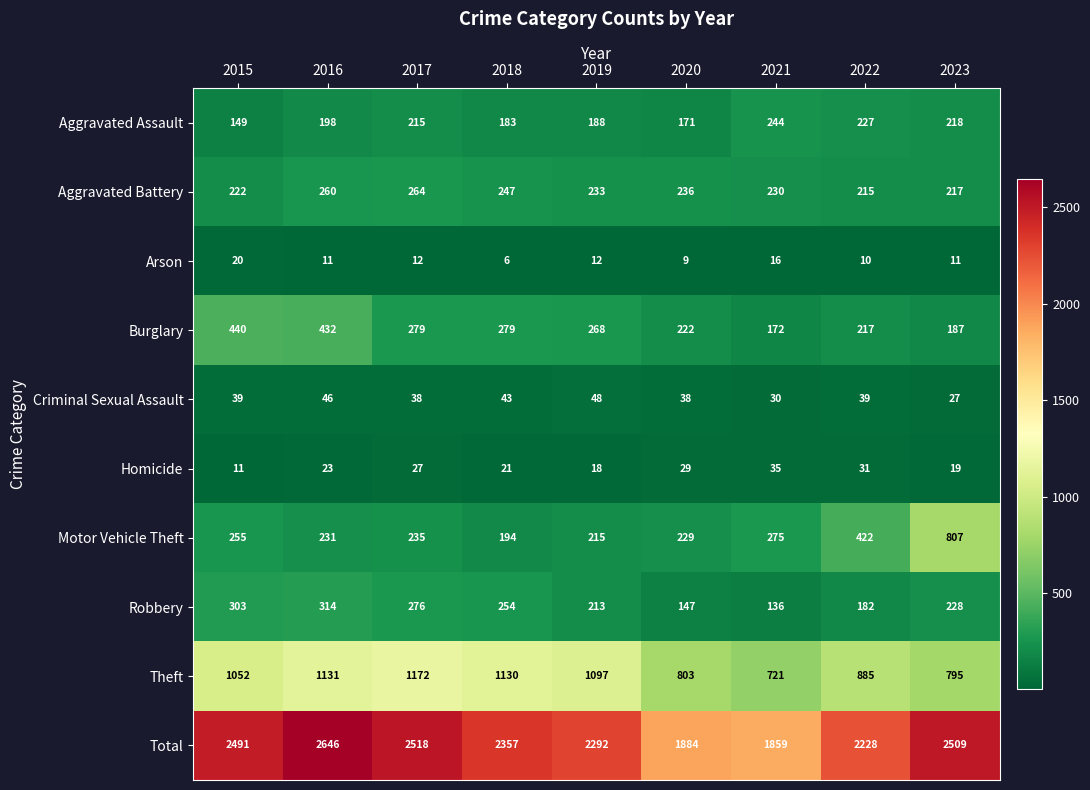

What is the approximate value of Arson at 2017, to the nearest 5?

10